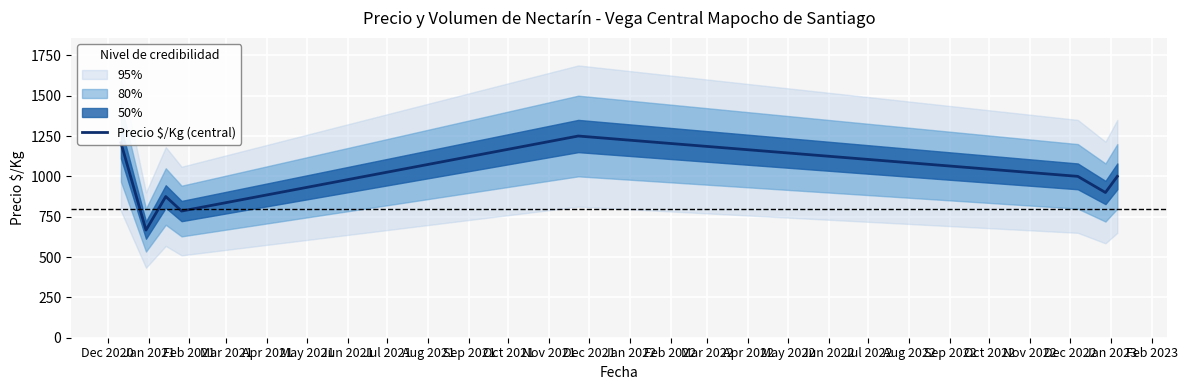

What is the minimum value for Precio $/Kg (central)?

667